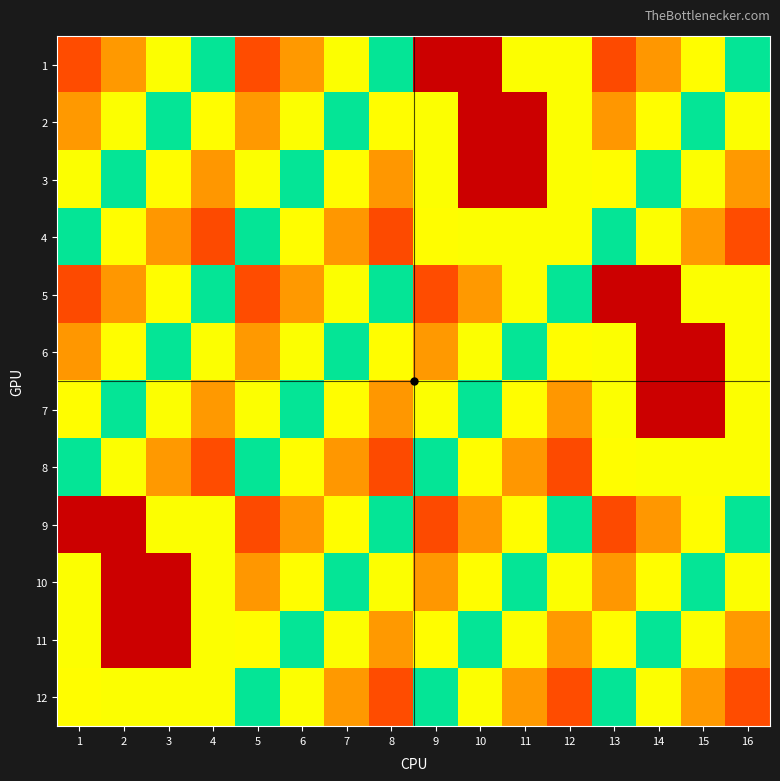

List the series in order of their peak value, lowest first.

12, 1, 4, 5, 8, 9, 2, 3, 6, 7, 10, 11